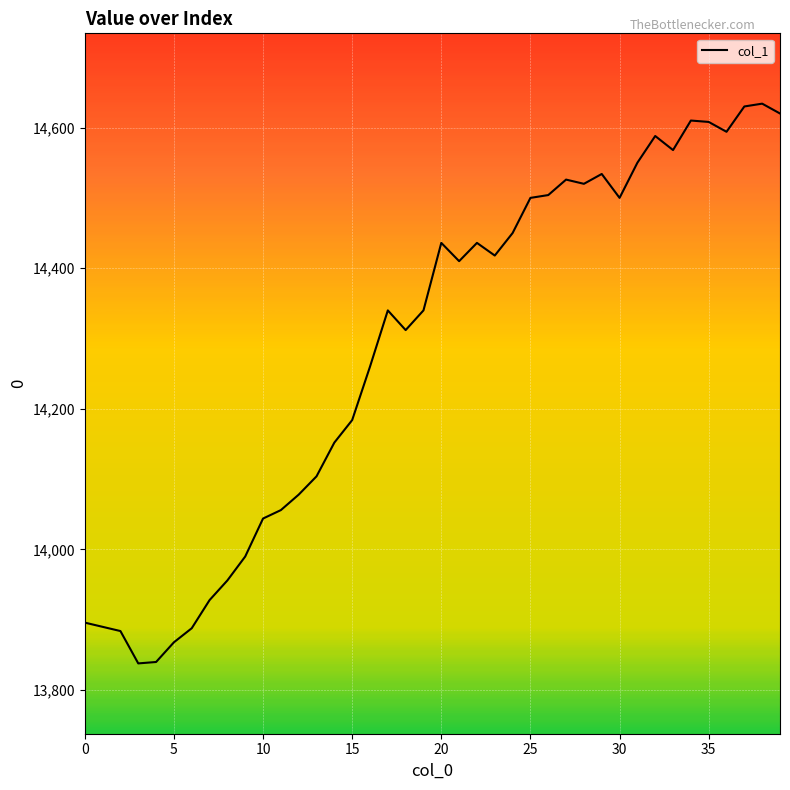

What is the difference between the maximum and minimum values?

796